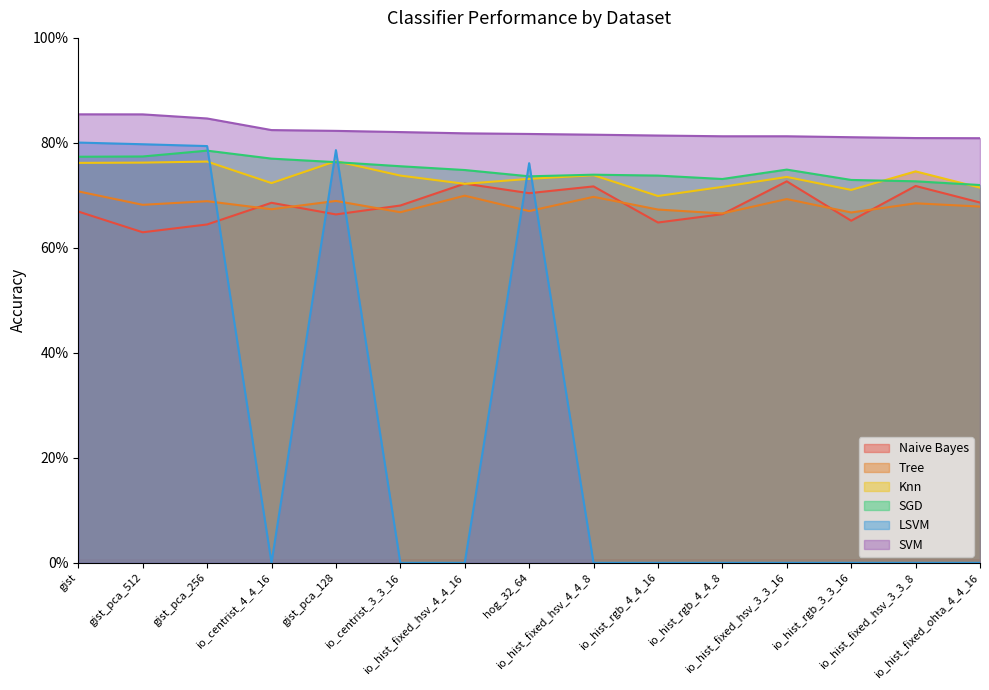

What is the average value of the Naive Bayes series?

0.7